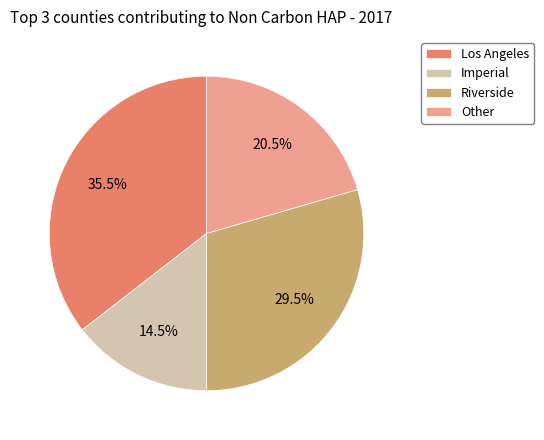

What percentage do Imperial and Los Angeles together represent?

50.0%